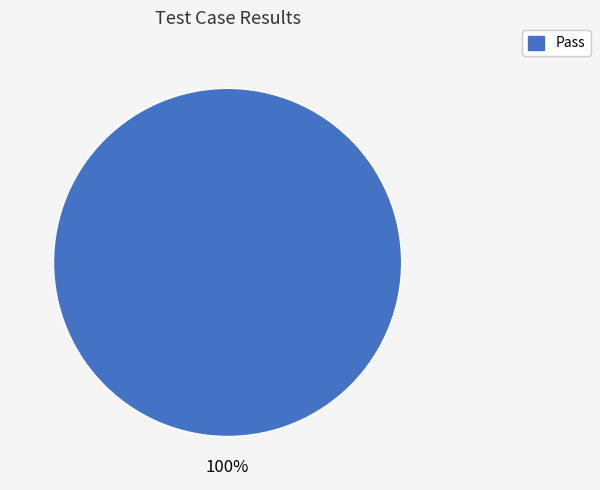

Is there any slice that represents more than half of the pie?

Yes